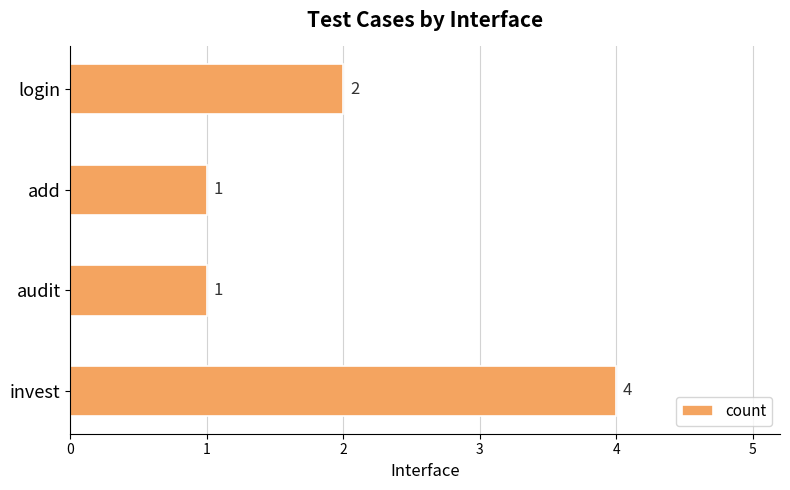

What is the greatest value displayed?

4